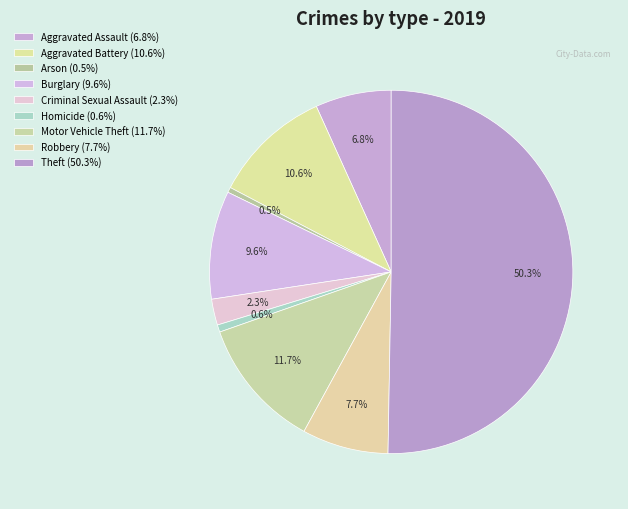

To the nearest percent, what is the average slice percentage?

11%